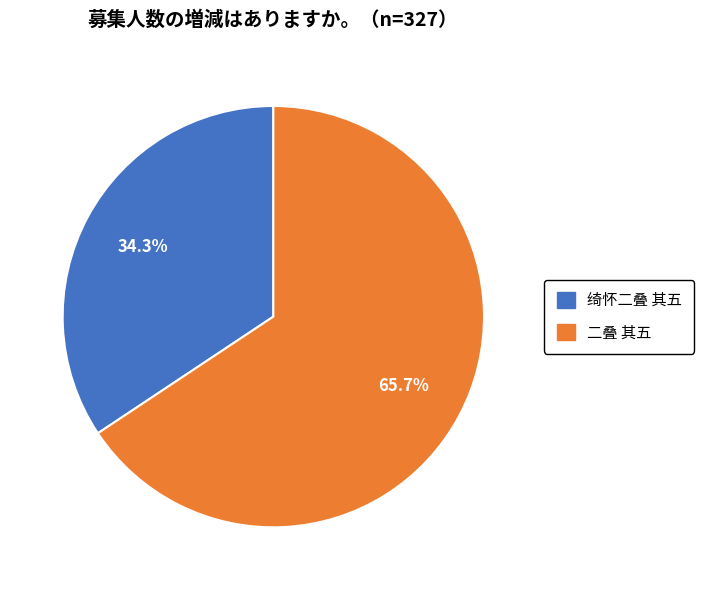

Which category accounts for the majority?

二叠 其五